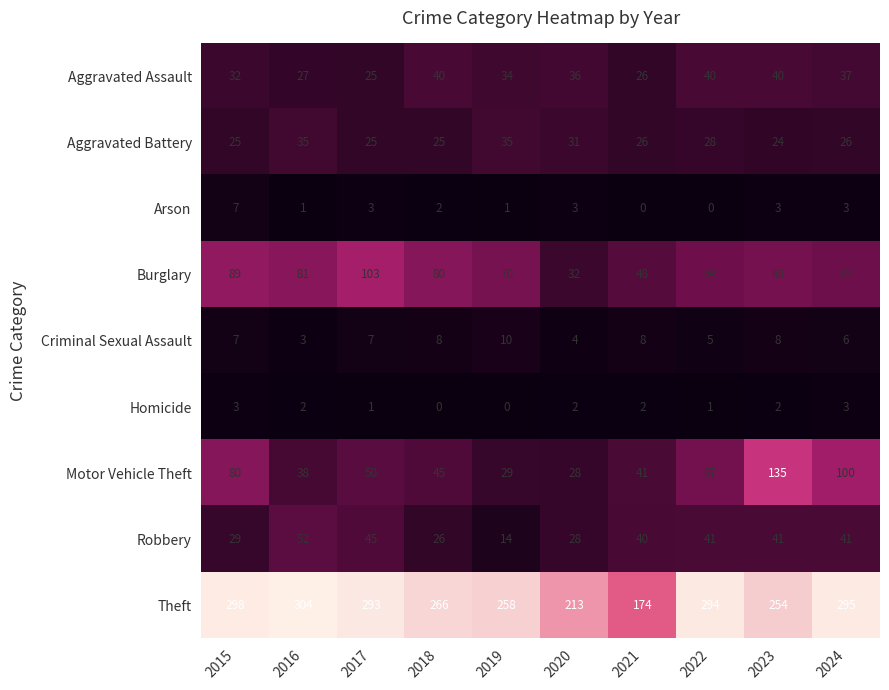

Which series has the widest spread of values?

Theft